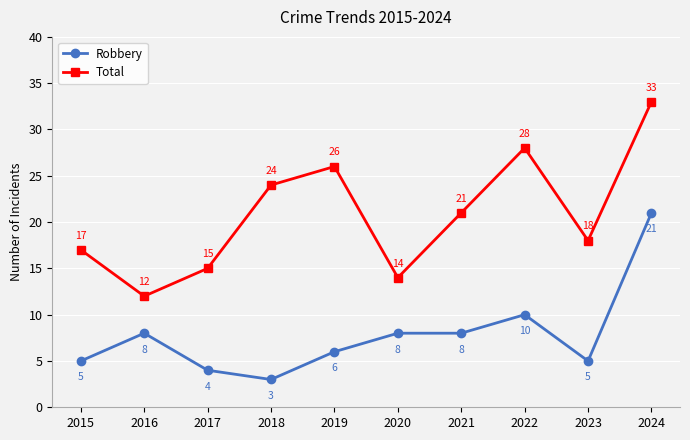

At which category does Total reach its first local peak?

2019